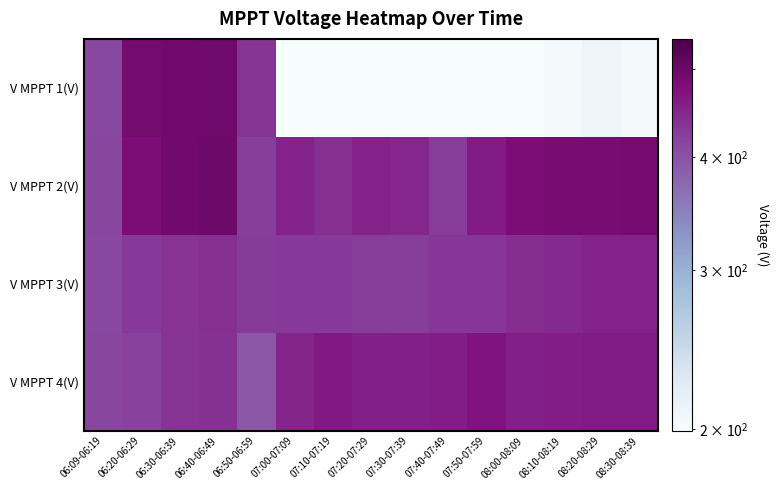

What is the minimum value shown in the chart?

199.4